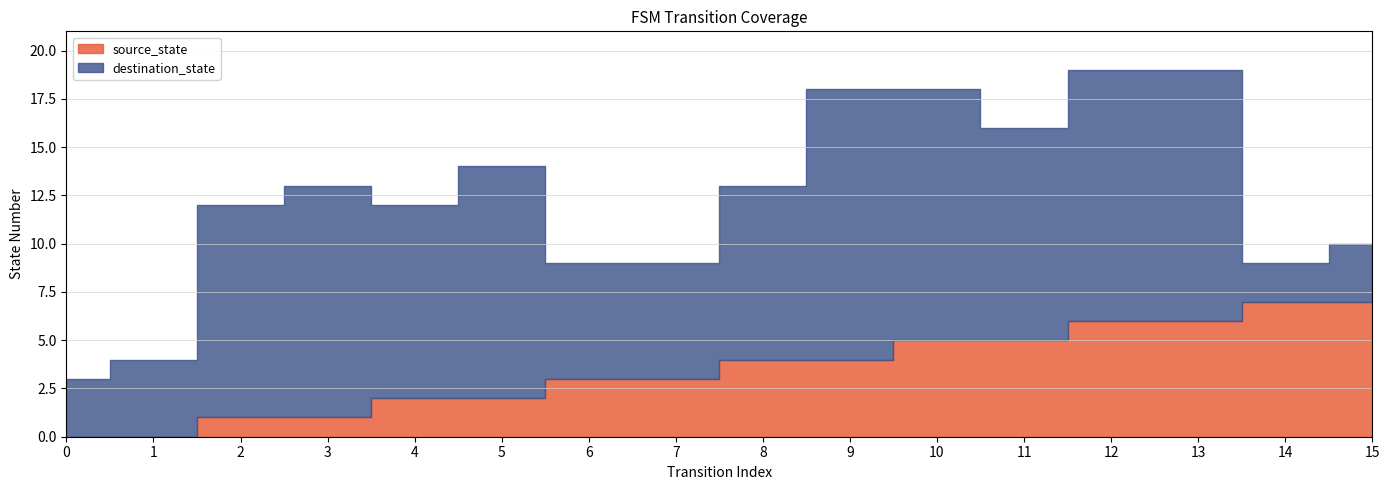

The value of source_state at 13 is 6. True or false?

True